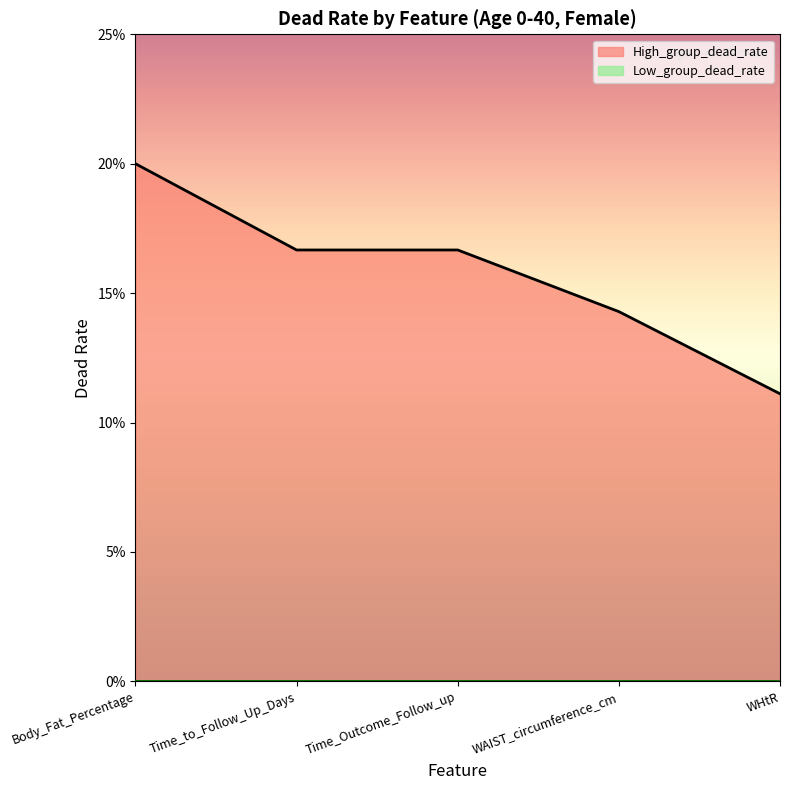

What is the approximate value at Body_Fat_Percentage?

0.2